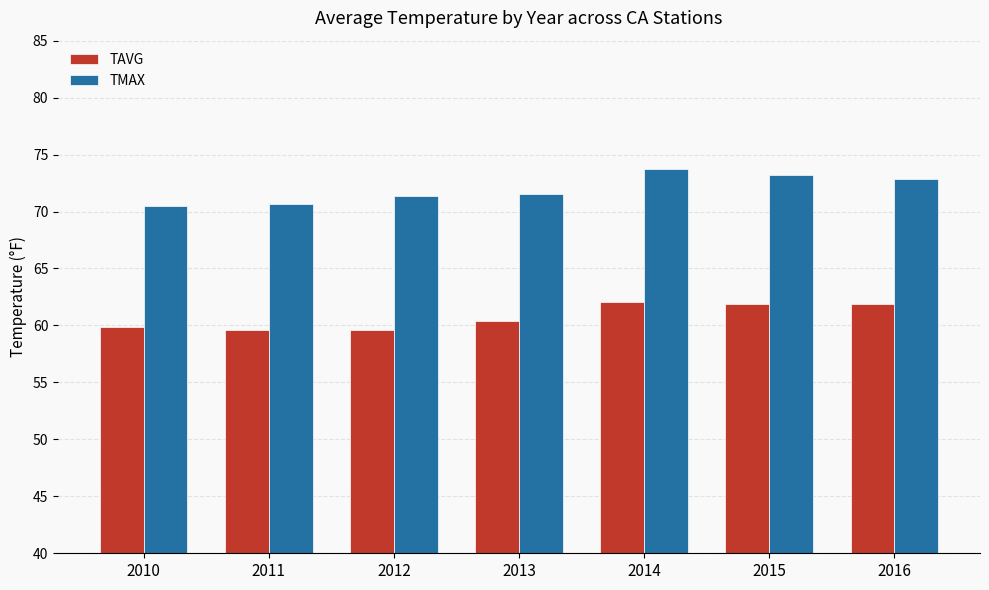

Read the TMAX value at 2016.

72.9